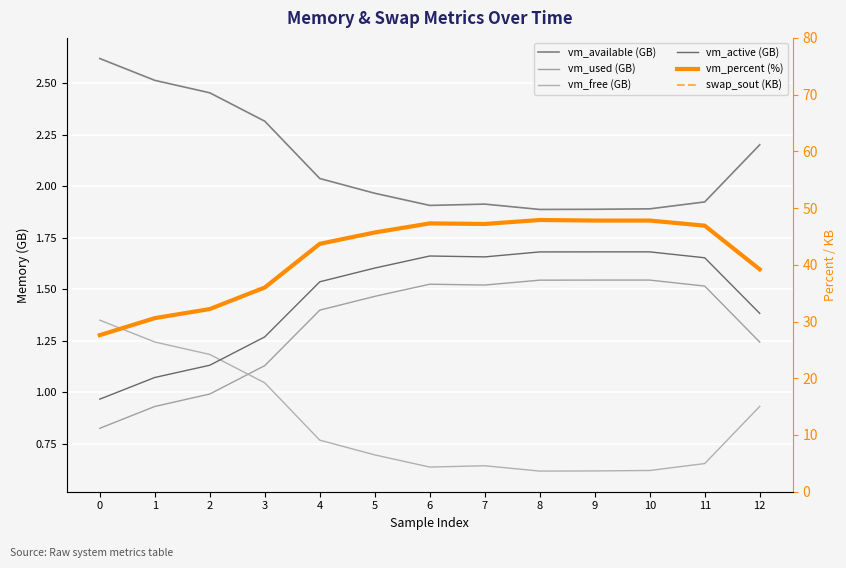

What is the lowest value of the vm_active (GB) series?

1.0